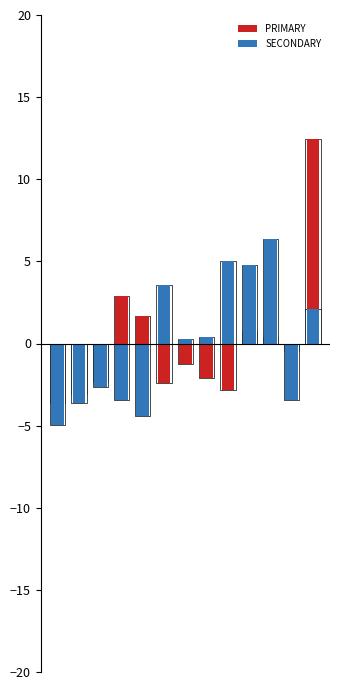

Count the number of data series in this chart.

2